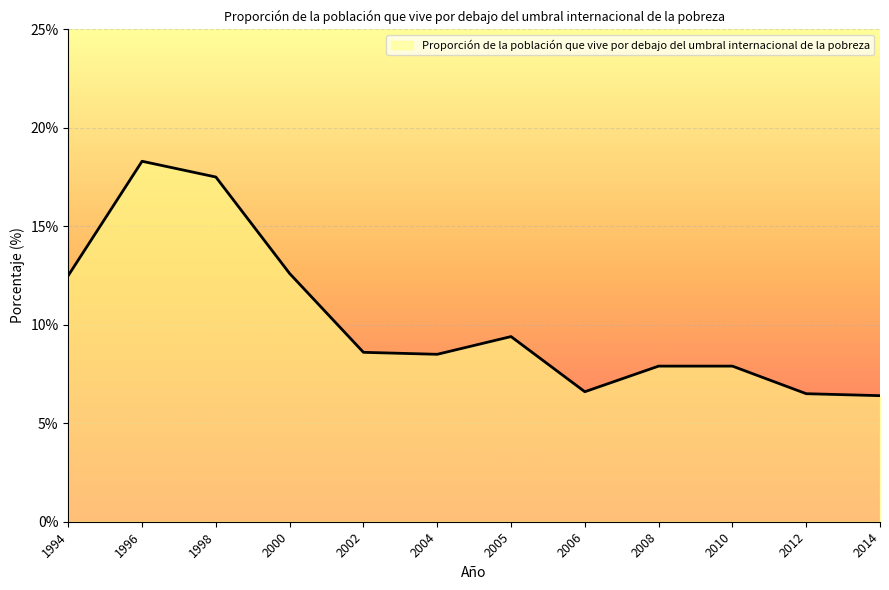

Which has a higher value, 2002 or 2005?

2005